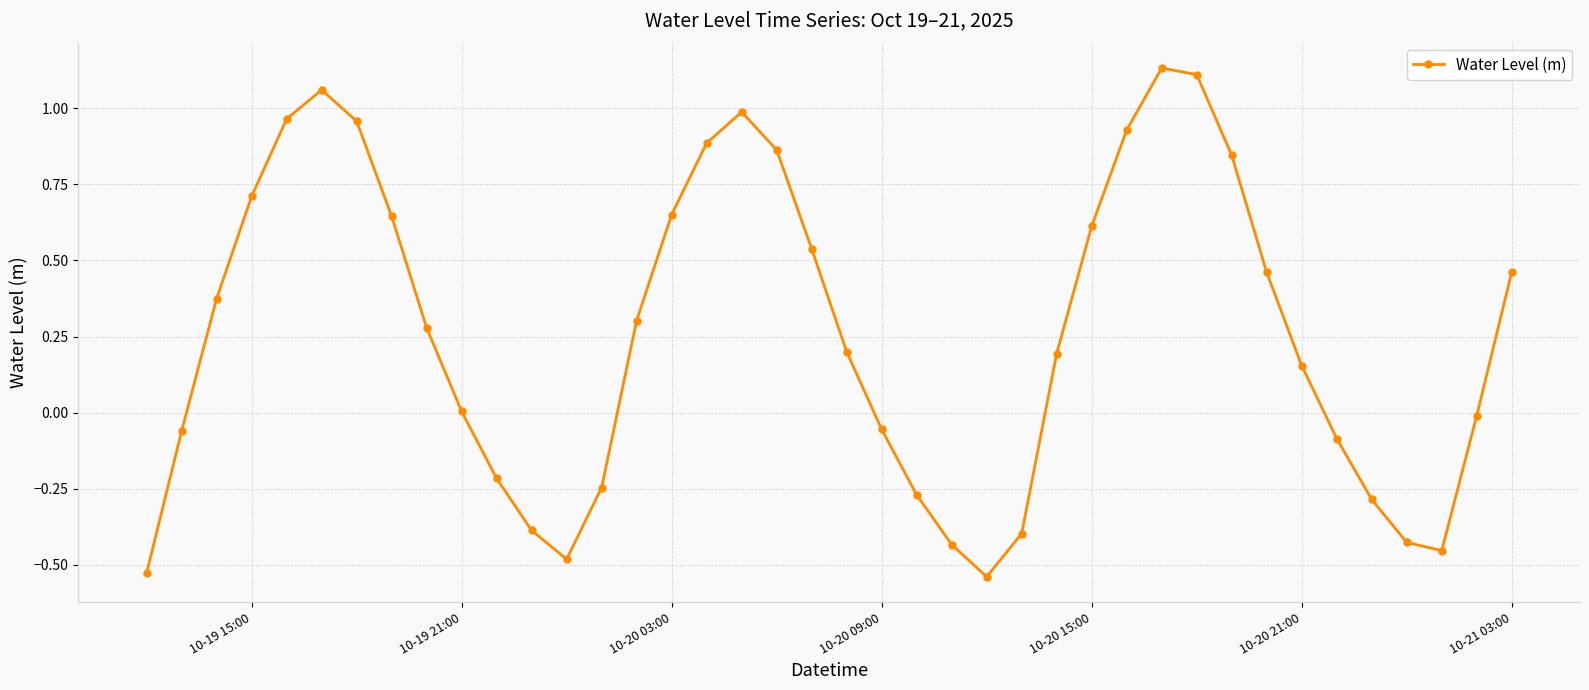

How many categories are shown in the chart?

40